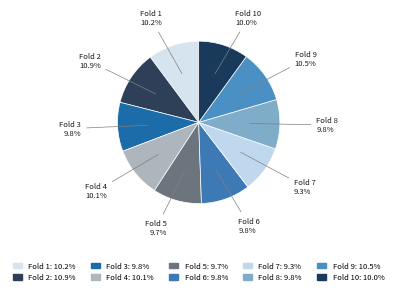

Does Fold 4 represent more than half of the total?

No